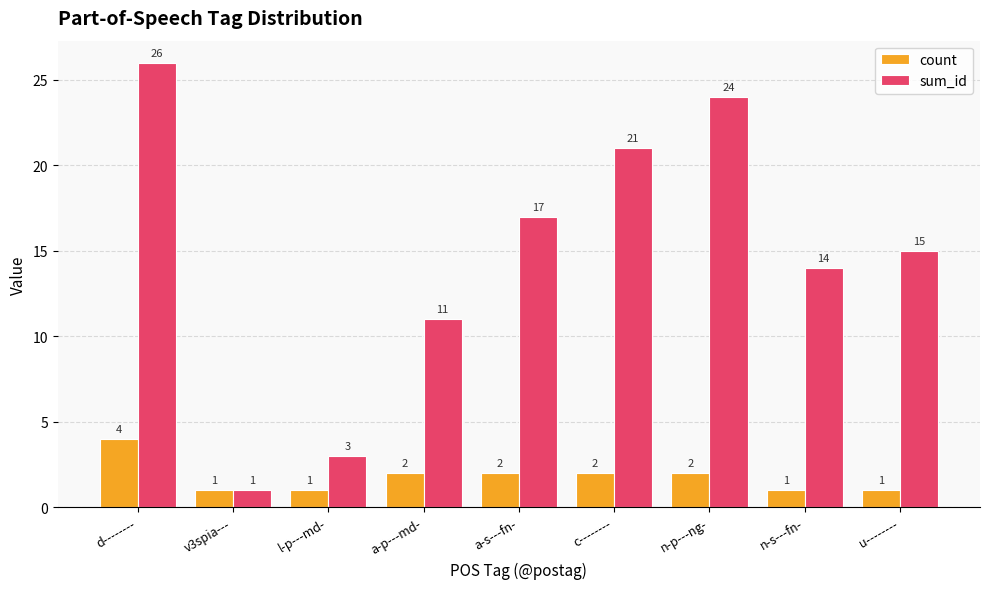

At which category is the sum across all series the highest?

d--------